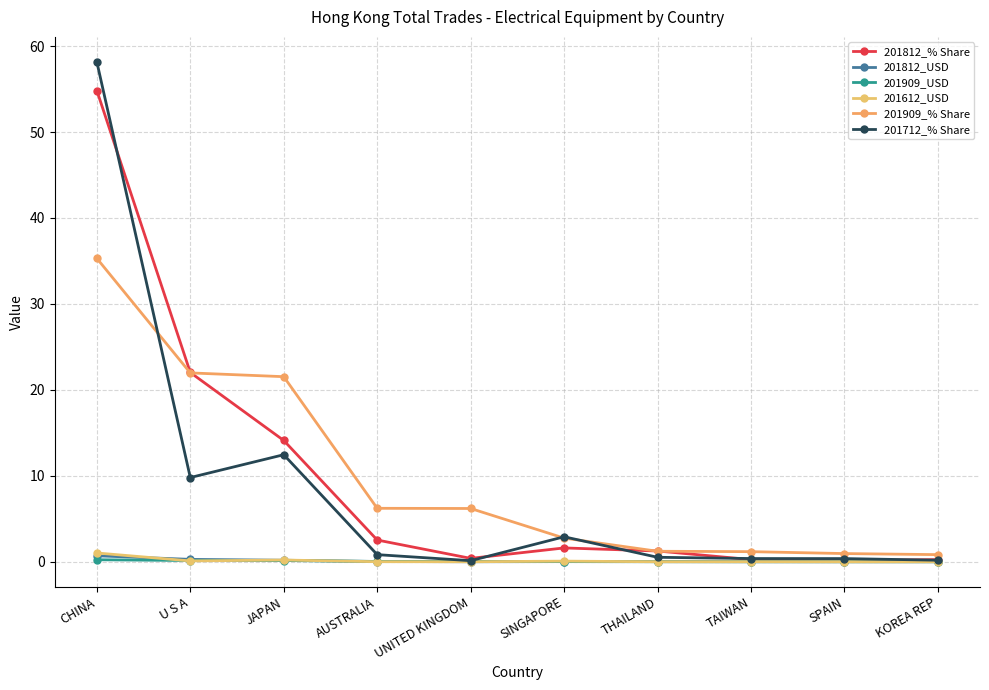

Rank the series by their maximum value, from highest to lowest.

201712_% Share, 201812_% Share, 201909_% Share, 201612_USD, 201812_USD, 201909_USD